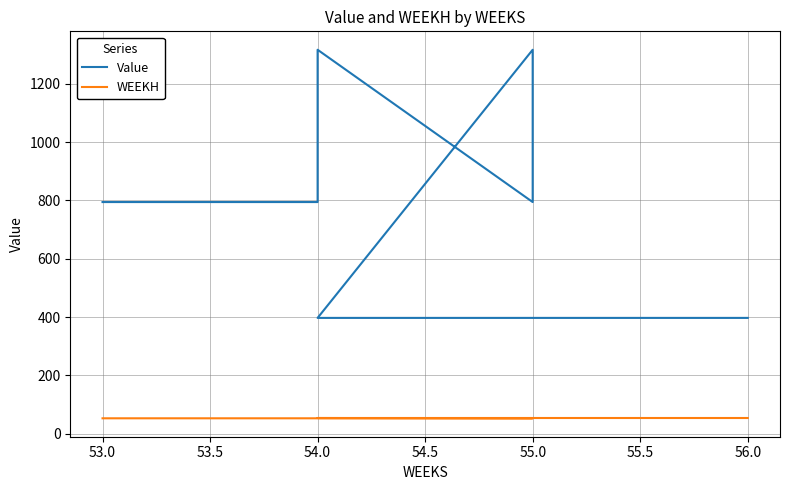

True or false: Value and WEEKH intersect in this chart.

False